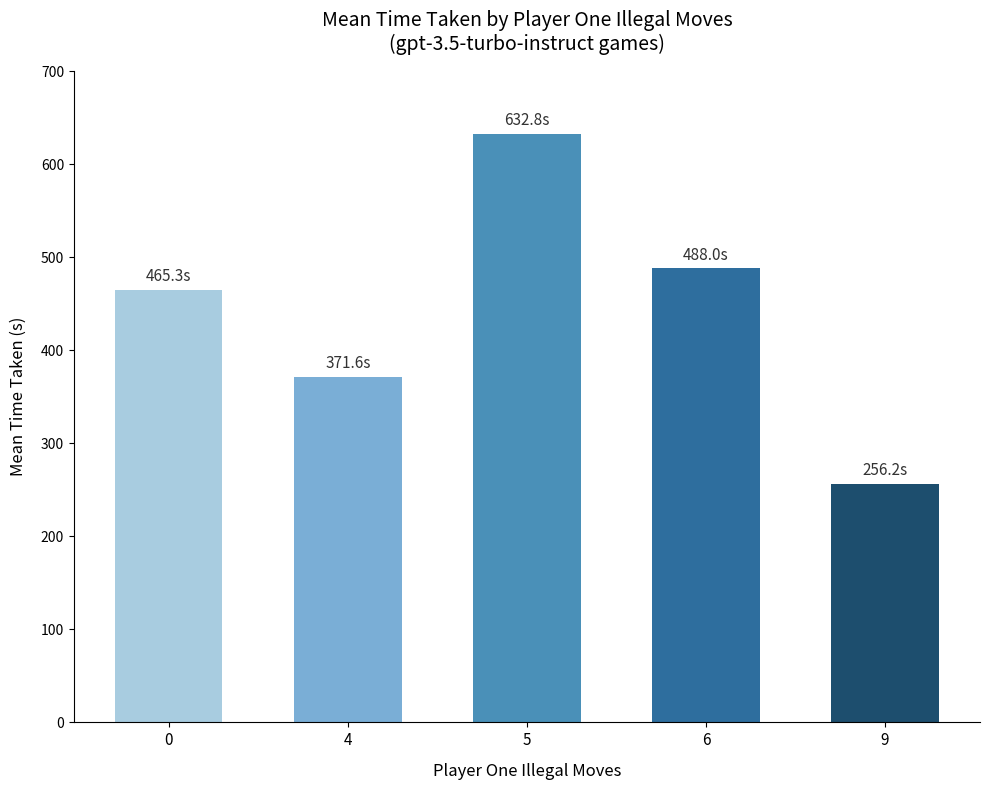

Reading left to right, transcribe all the data shown in this chart.

465.3	371.6	632.8	488.0	256.2